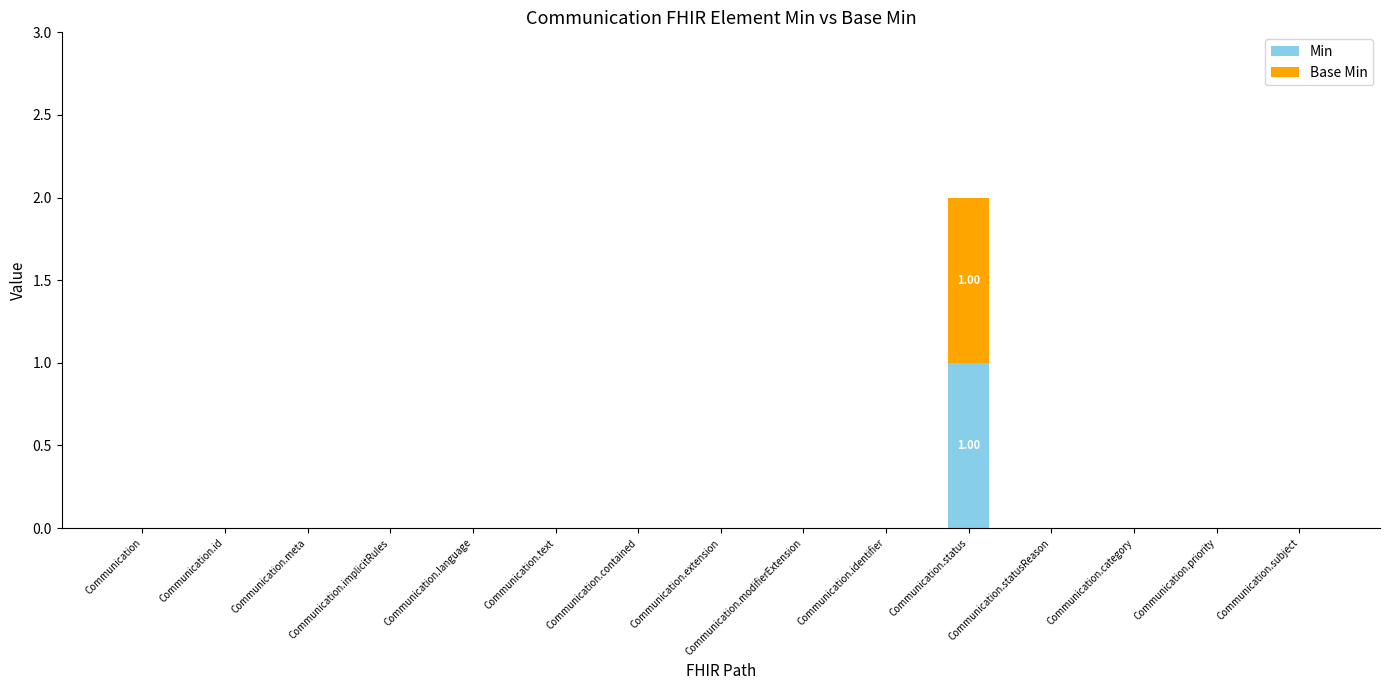

The Min series shows 0 at Communication.statusReason. True or false?

True